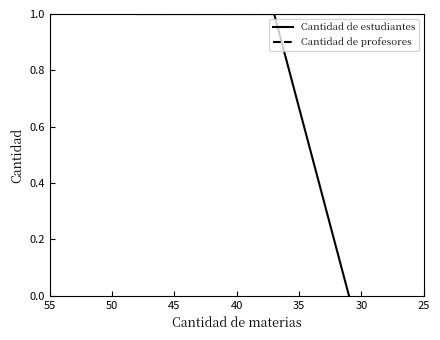

Rank the categories by Cantidad de profesores value from lowest to highest.

25, 30, 35